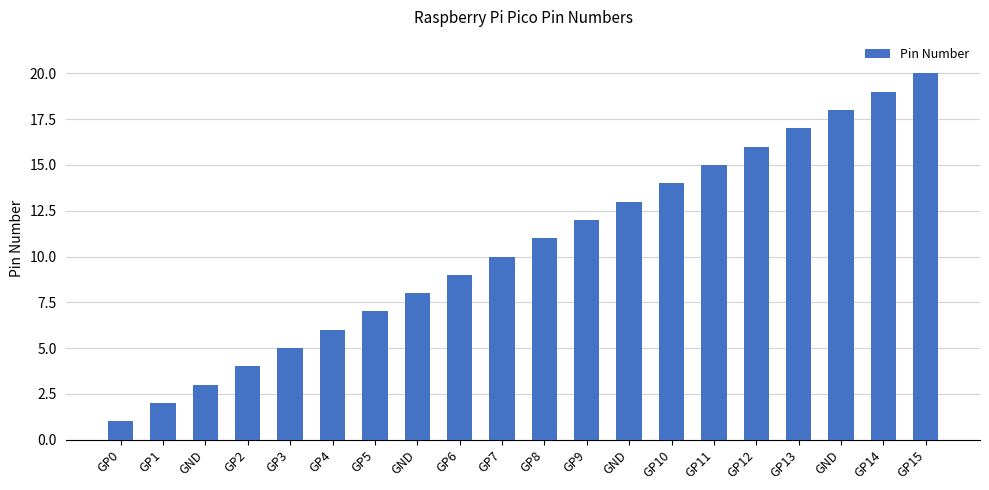

What is the label of the 4th bar from the right?

GP13